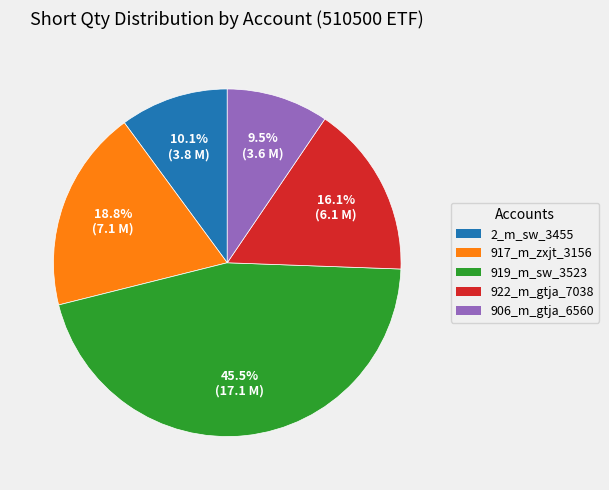

Rank the categories by value from highest to lowest.

919_m_sw_3523, 917_m_zxjt_3156, 922_m_gtja_7038, 2_m_sw_3455, 906_m_gtja_6560